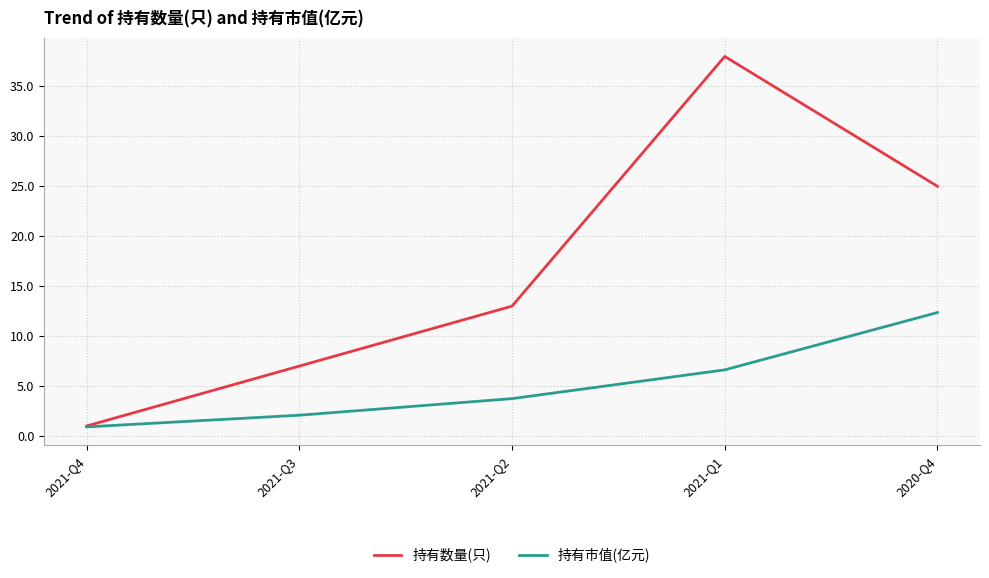

Rank the series at 2020-Q4 from lowest to highest value.

持有市值(亿元), 持有数量(只)